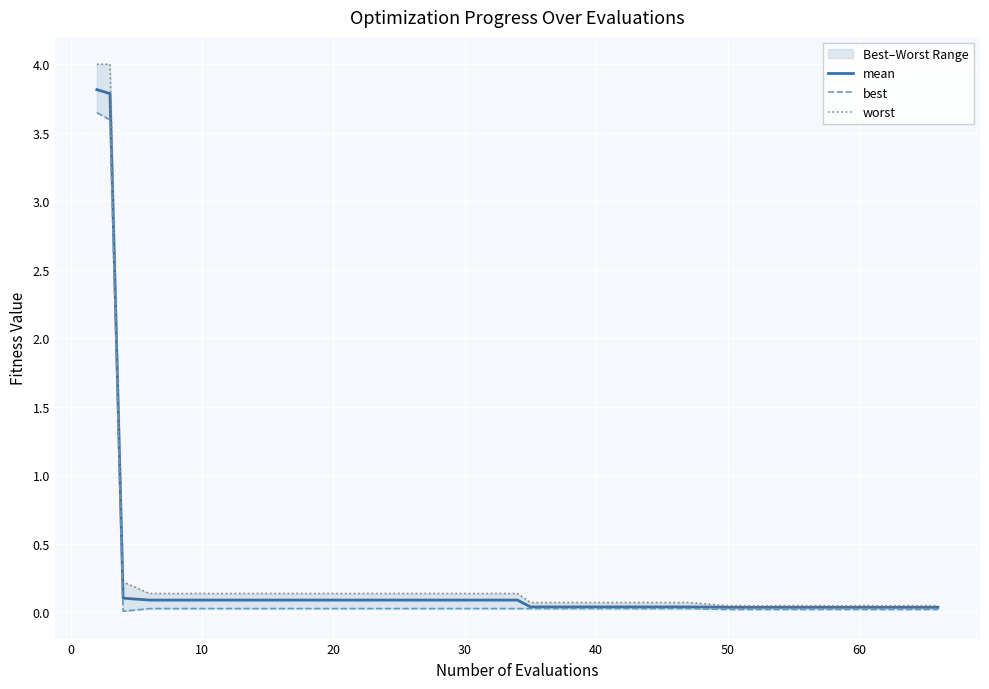

How many lines are shown in the chart?

3